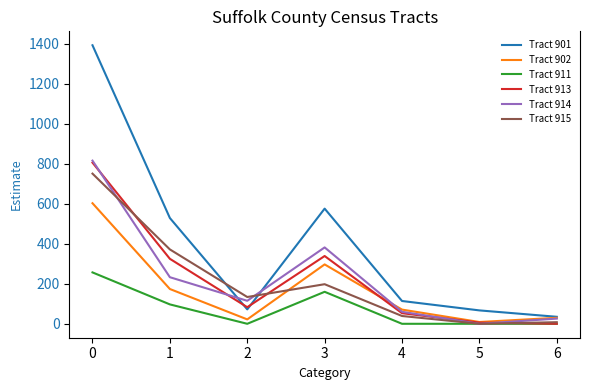

What is the maximum value for Tract 901?

1393